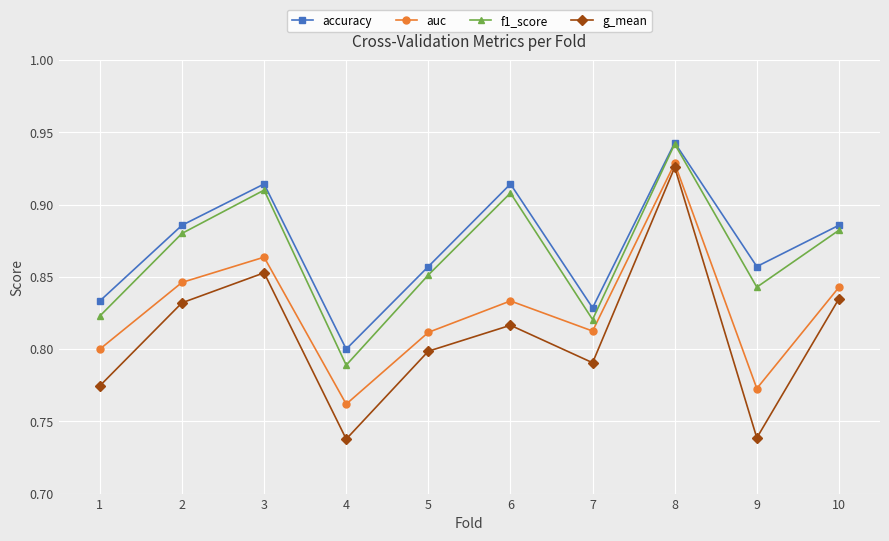

True or false: g_mean and auc intersect in this chart.

False